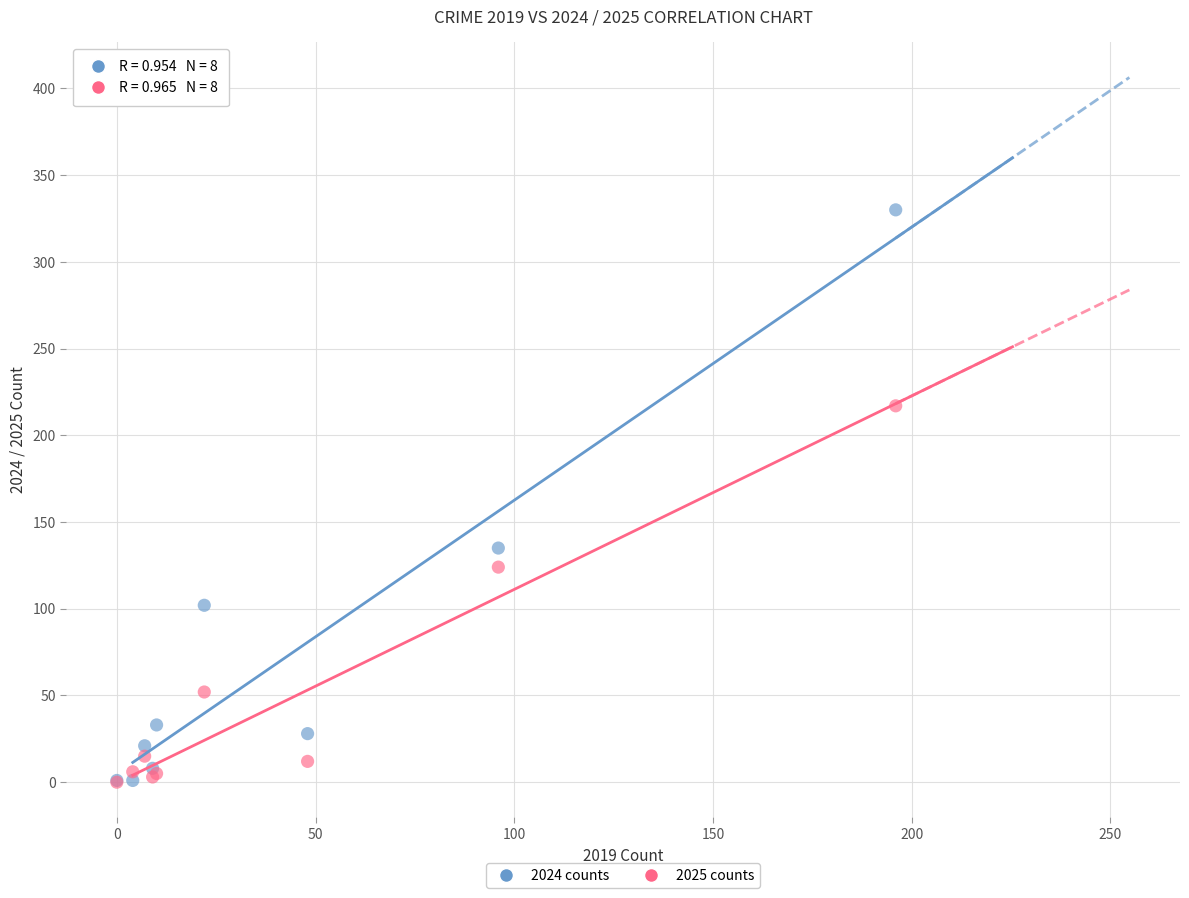

Which series contains the highest Y value?

2024 counts